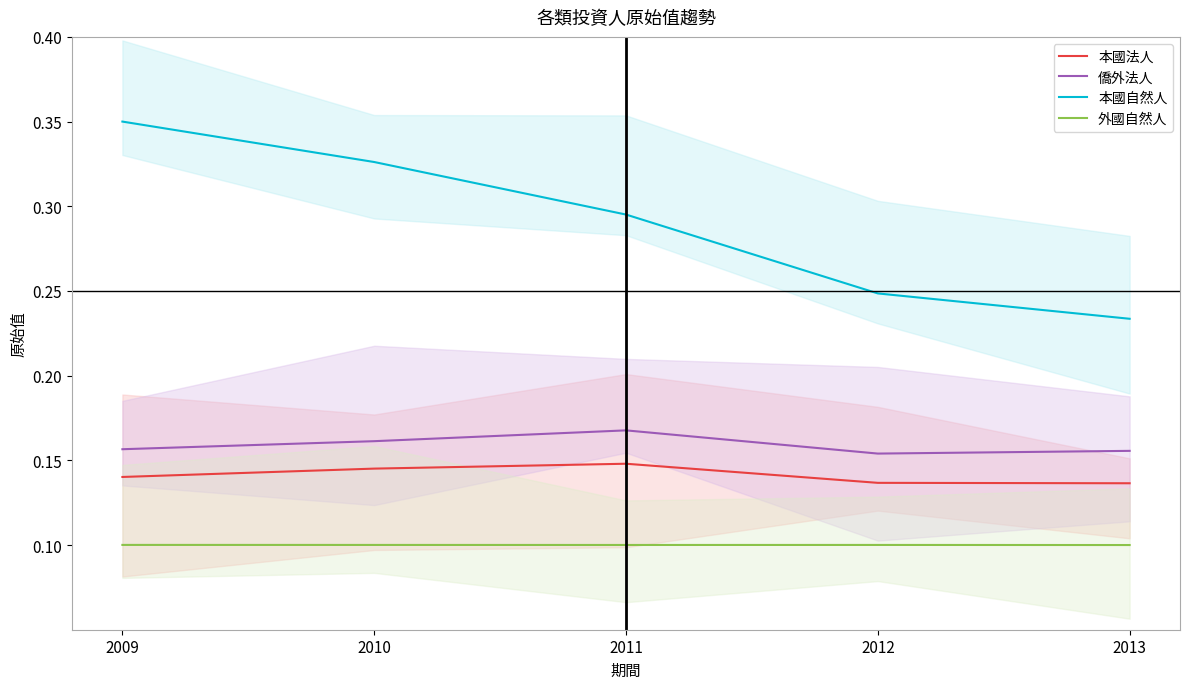

True or false: 本國法人 and 本國自然人 intersect in this chart.

False